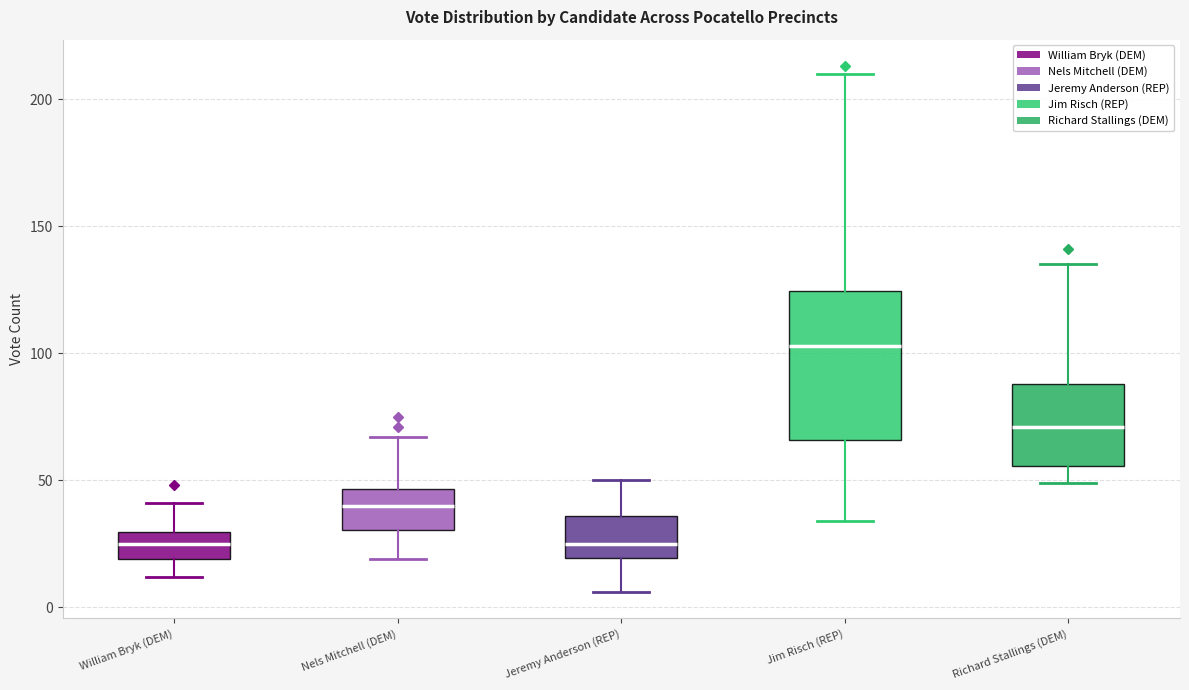

Which box is the tallest, from its lower edge to its upper edge?

Jim Risch (REP)